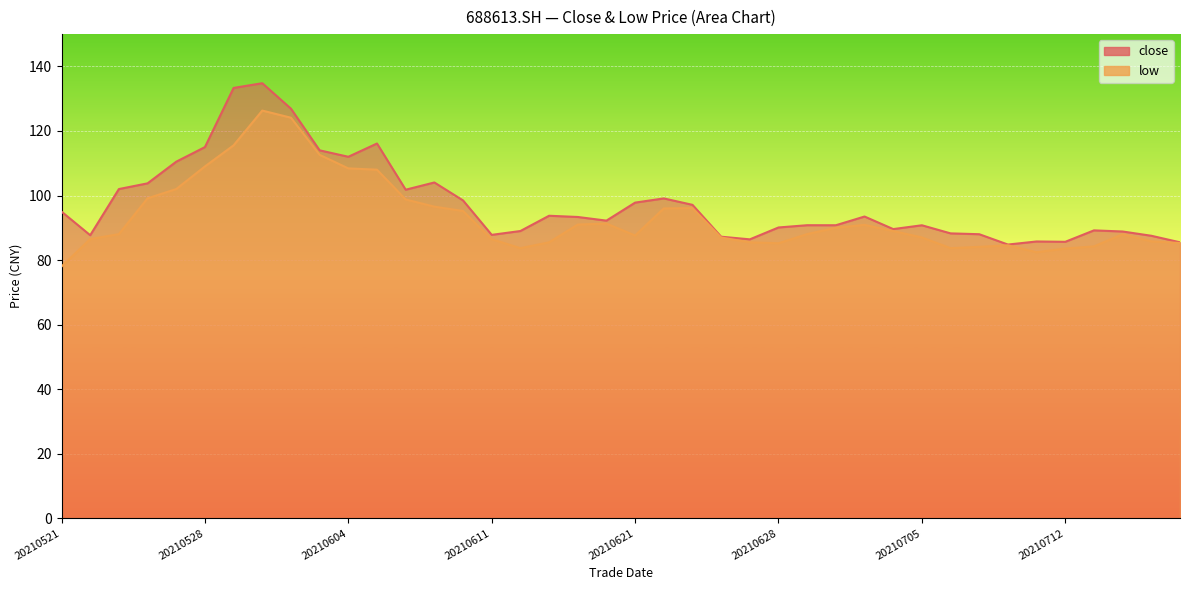

How many series are shown in this chart?

2